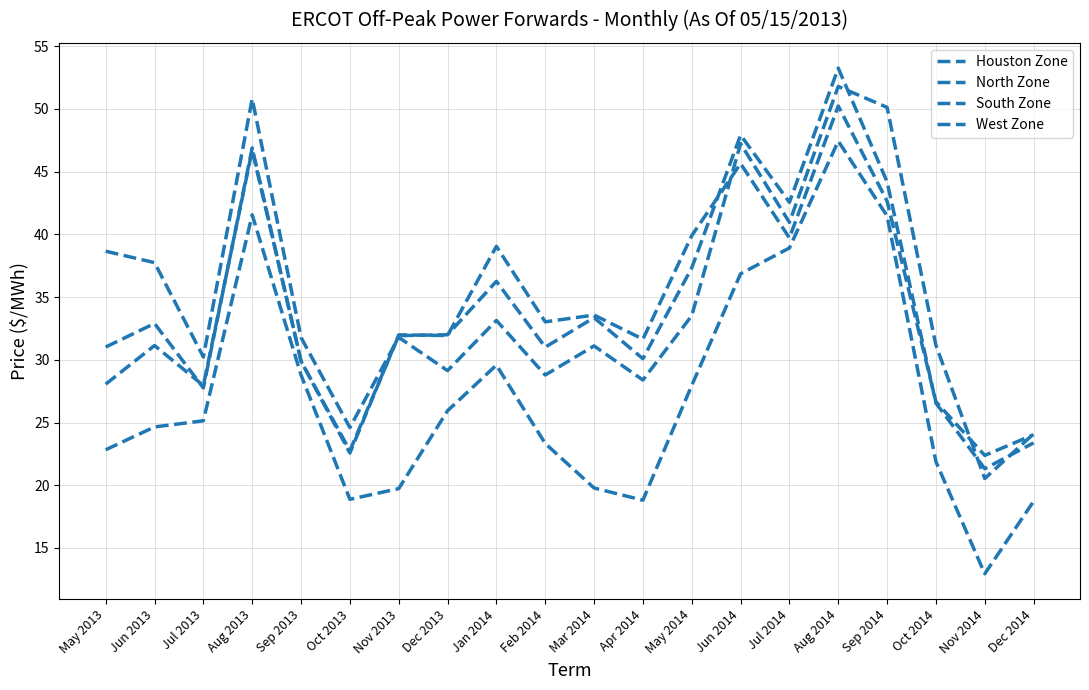

How many lines are shown in the chart?

4